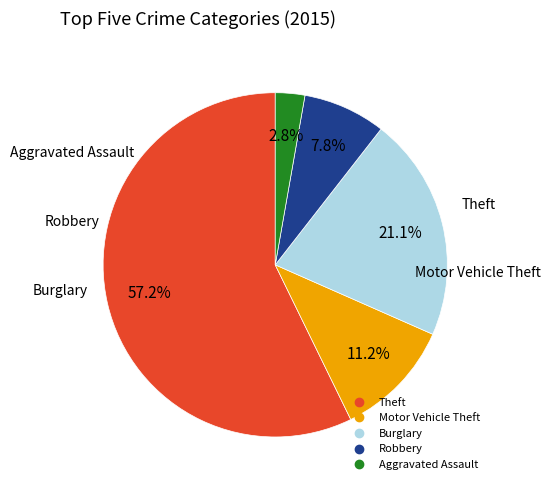

To the nearest percent, what percentage of the pie is Aggravated Assault?

3%